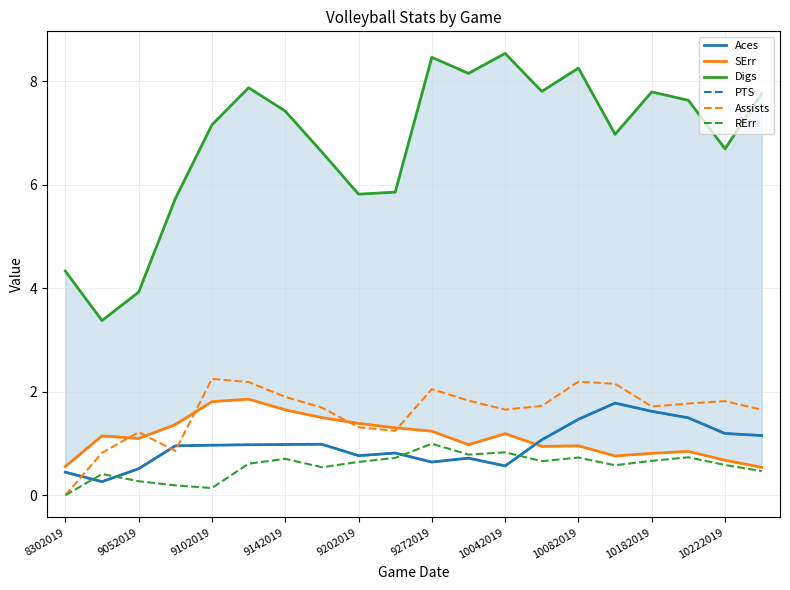

True or false: PTS has a value of 1.1 at 9202019.

False